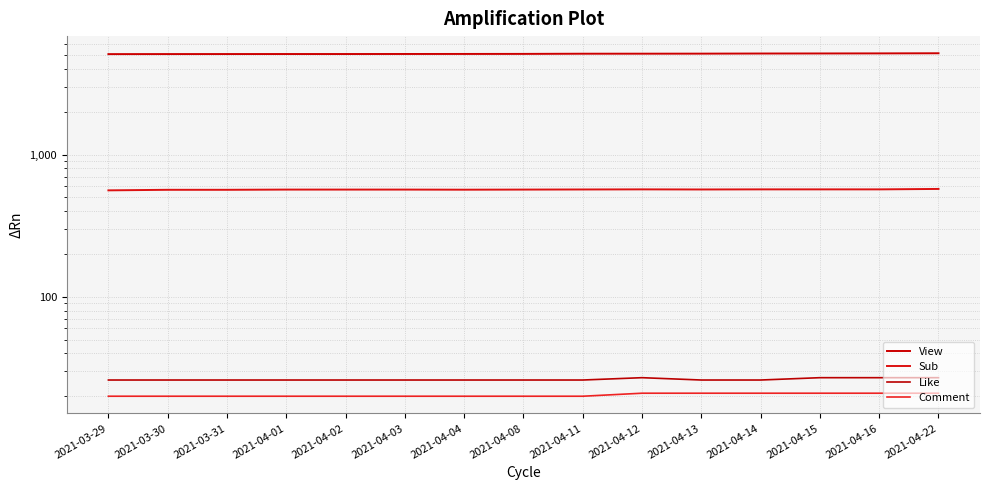

At which category is the sum across all series the highest?

2021-04-22